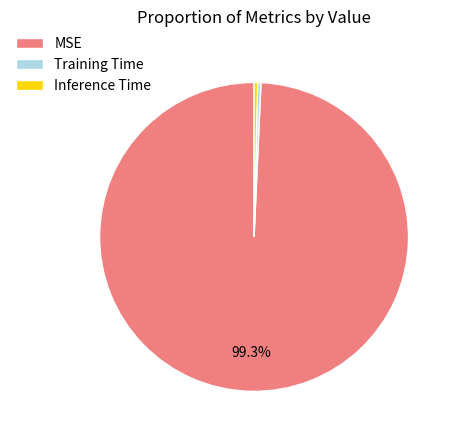

How many segments does this pie chart have?

3